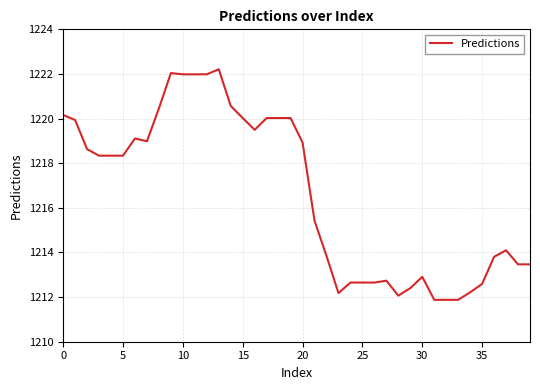

What is the greatest value displayed?

1222.2